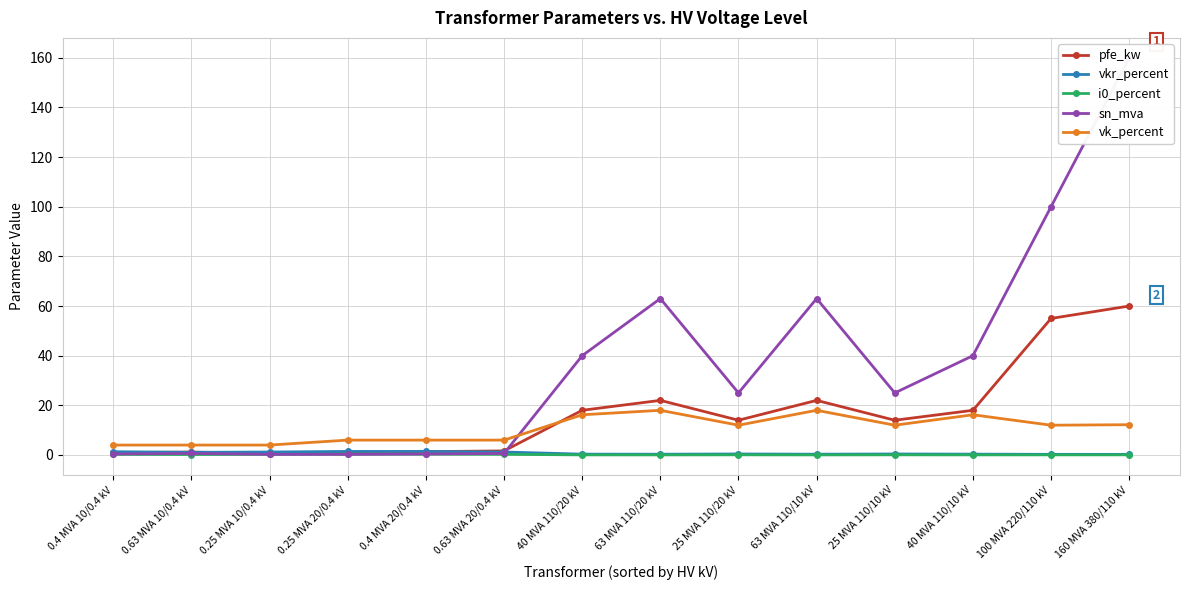

What position from the left is 25 MVA 110/20 kV?

9